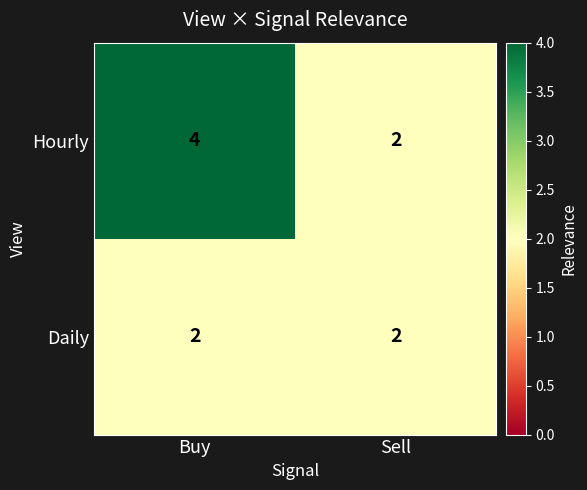

What is the total value across all series at Buy?

6